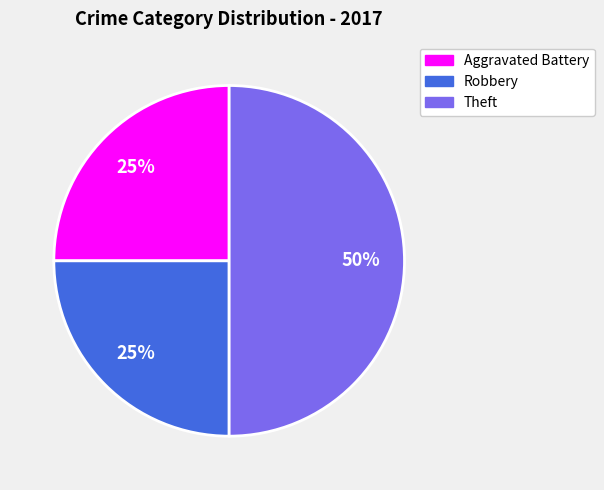

How many slices are in this pie chart?

3